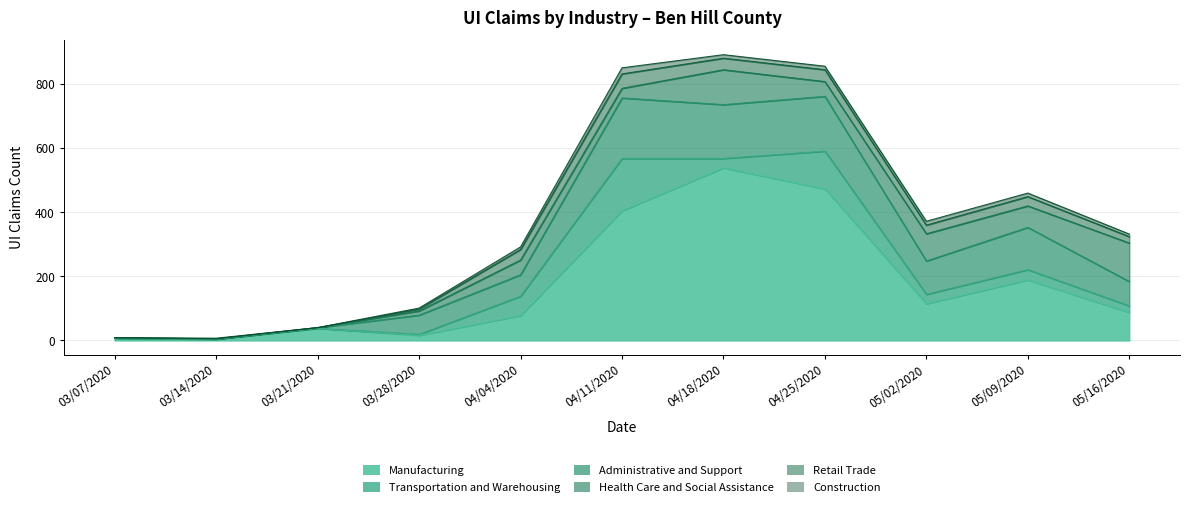

What is the sum of all Health Care and Social Assistance values?

516